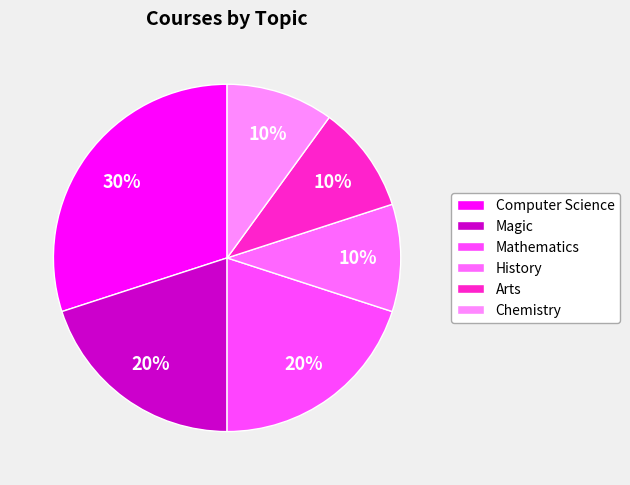

Count the number of slices in the pie.

6